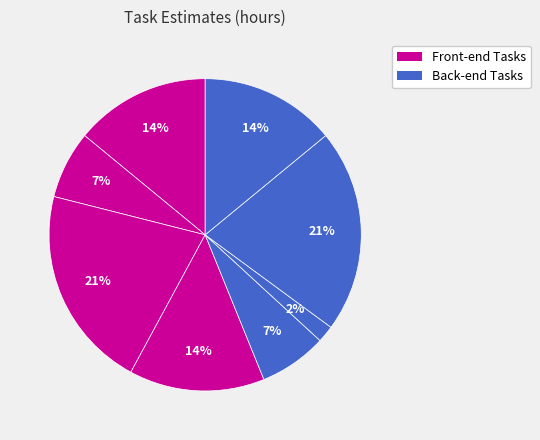

To the nearest percent, what is the average slice percentage?

12%